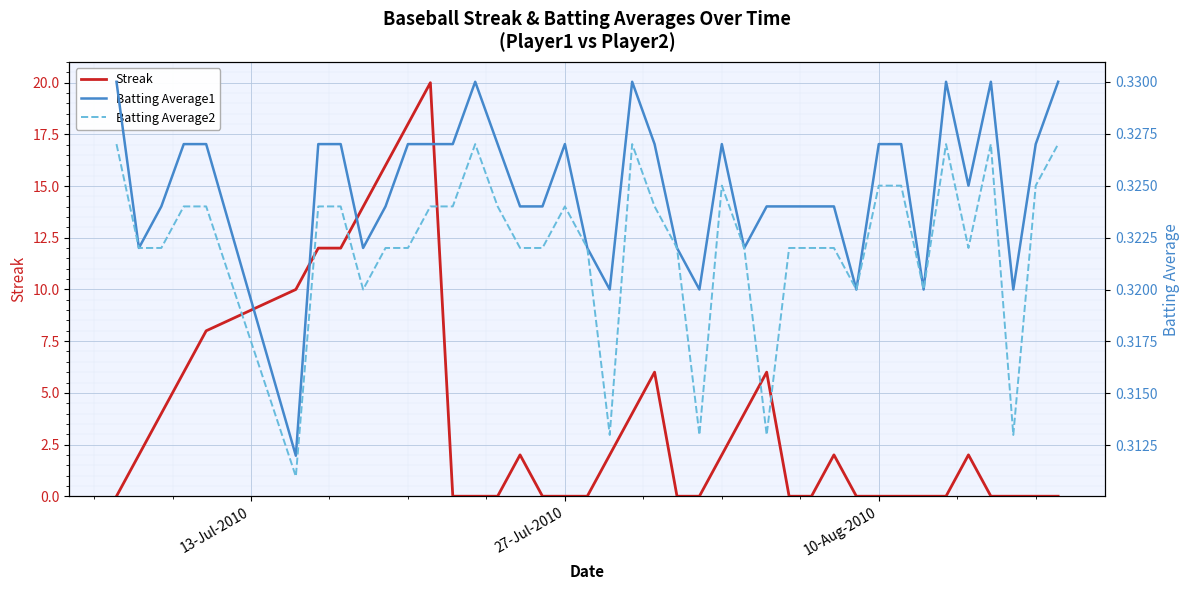

What is the highest value of the Streak series?

20